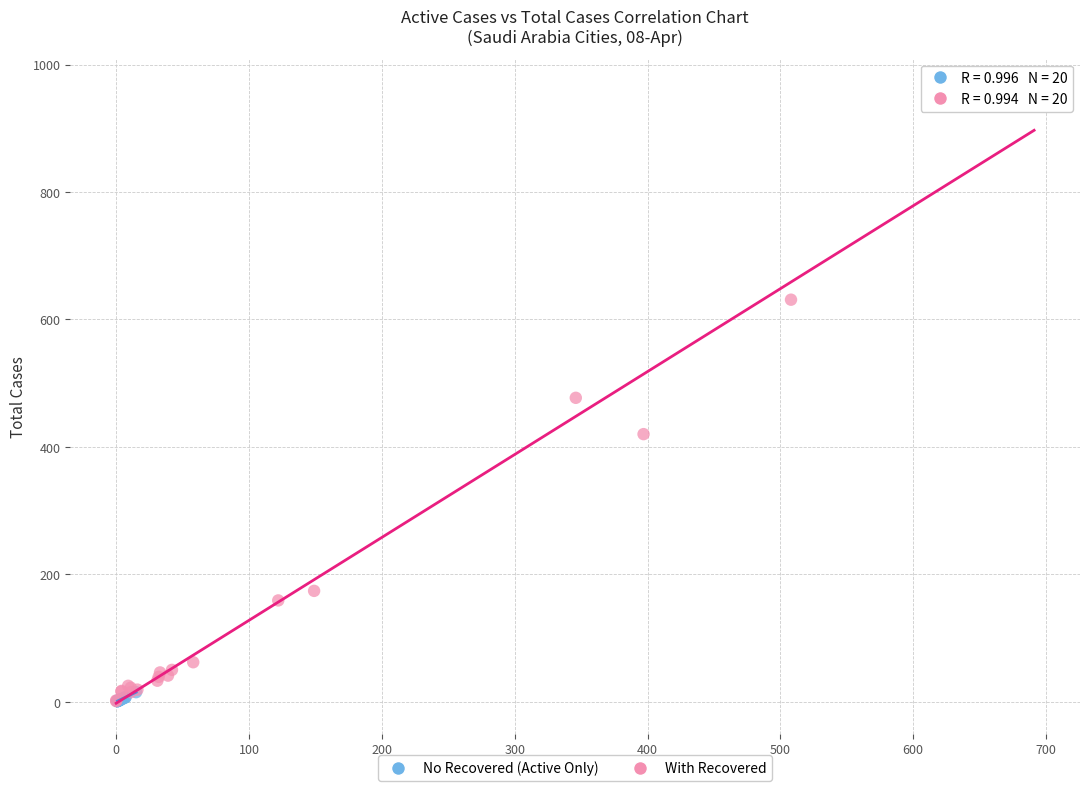

Which series reaches the maximum Y coordinate?

With Recovered